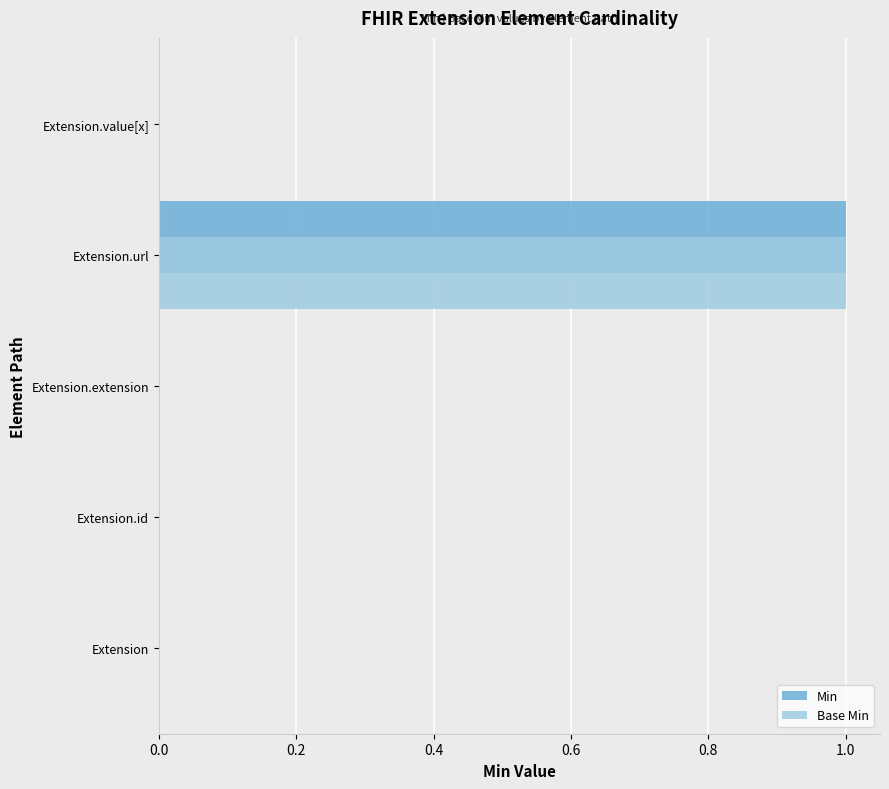

True or false: Min has a value of 0 at Extension.

True